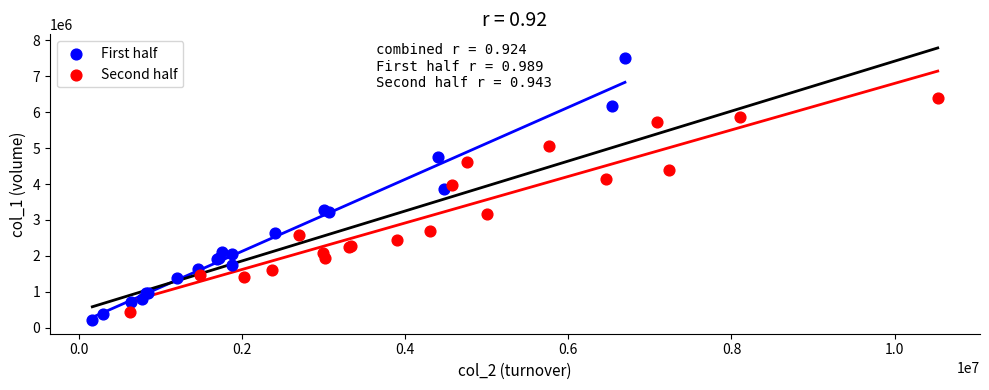

Which series has the widest spread of Y values?

First half